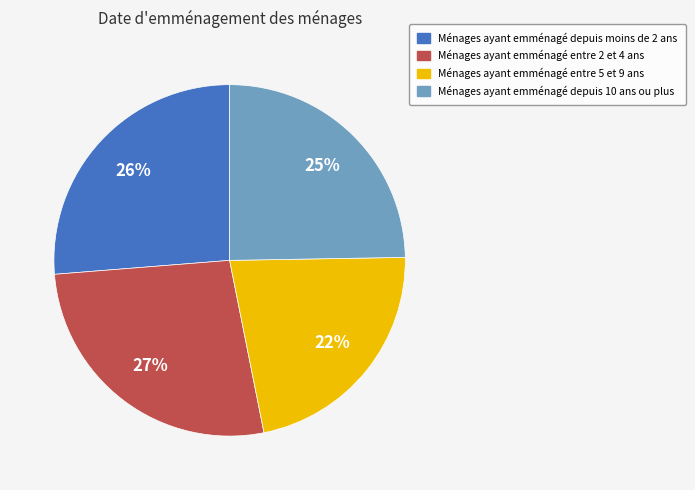

True or false: Ménages ayant emménagé entre 2 et 4 ans accounts for 16% of the total.

False